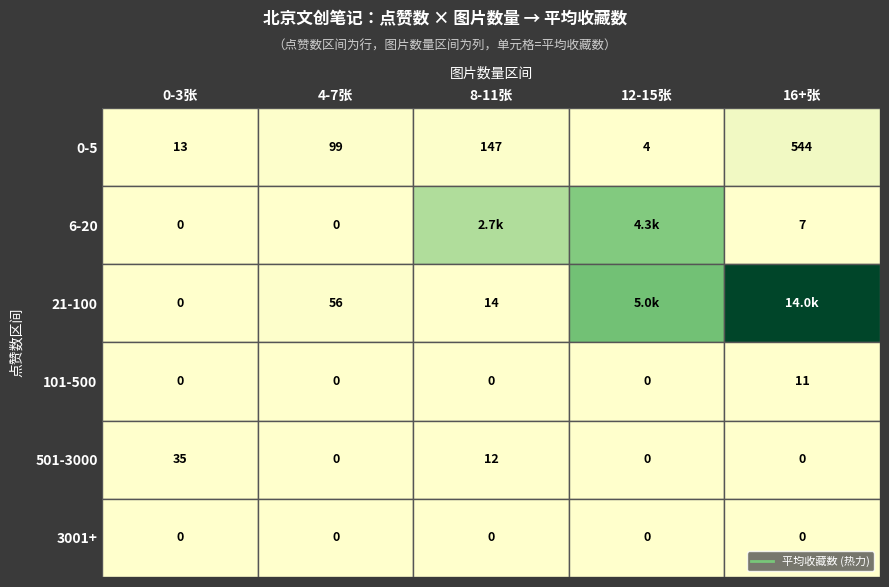

How many values in 6-20 are above zero?

3